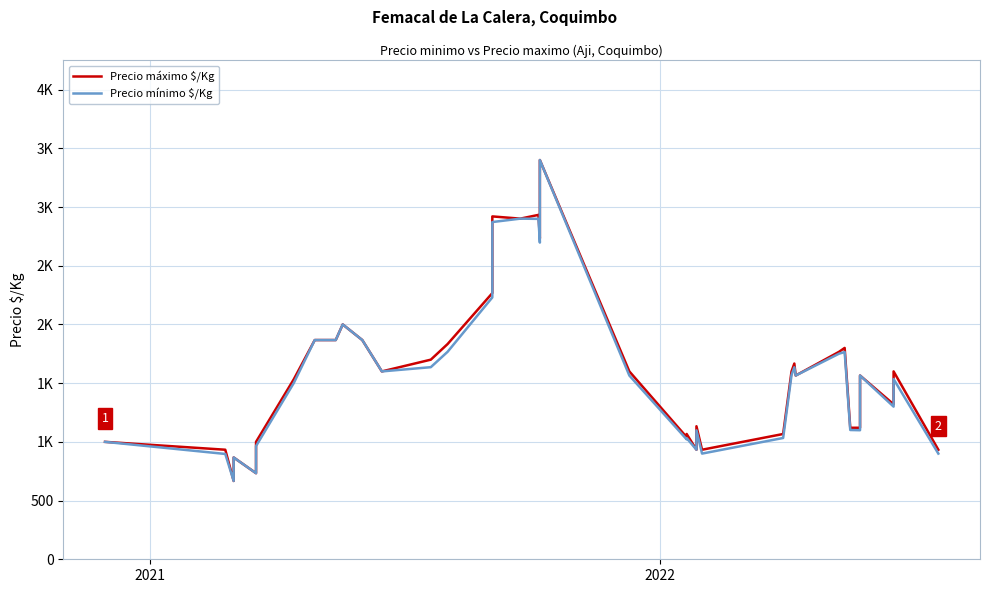

Reading left to right, extract all data points from this chart.

Precio máximo $/Kg: 1000	933	667	867	733	1000	1533	1867	1867	2000	1867	1600	1700	1833	2267	2920	2901	2933	2733	3400	1600	1040	1067	933	960	1000	1133	933	1067	1600	1667	1565	1767	1800	1120	1120	1565	1320	1600	933
Precio mínimo $/Kg: 1000	897	667	867	733	964	1501	1867	1867	2000	1867	1600	1636	1767	2230	2872	2901	2899	2697	3400	1565	1021	1032	933	939	1000	1098	900	1033	1569	1635	1565	1751	1765	1101	1099	1565	1300	1535	900